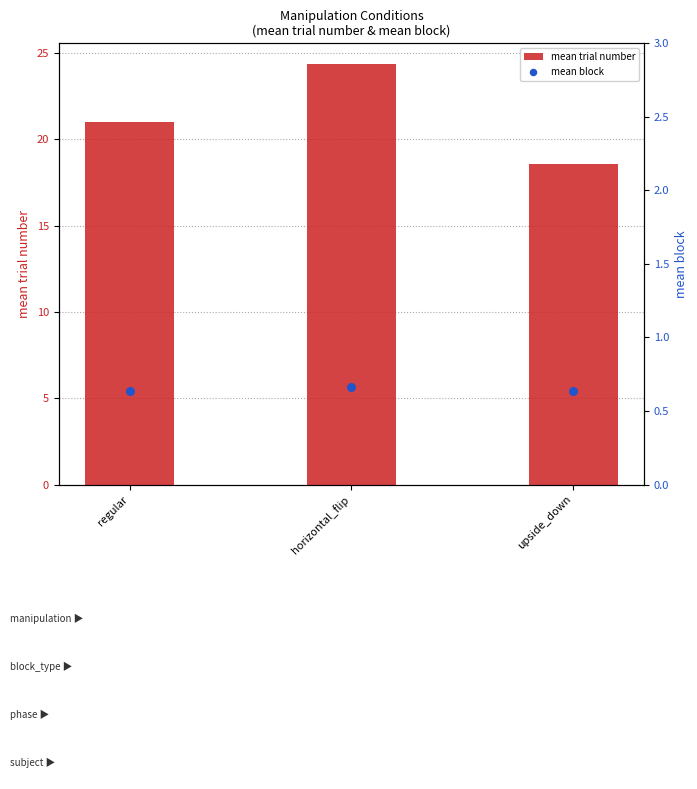

Which series has the largest Y range (max minus min)?

mean trial number